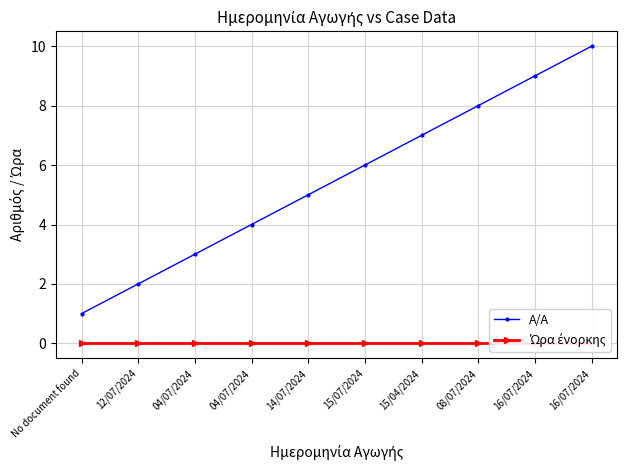

Is the value of A/A at 04/07/2024 greater than the value of Ώρα ένορκης at 04/07/2024?

Yes